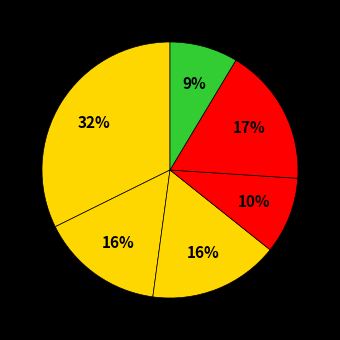

Is there any slice that represents more than half of the pie?

No